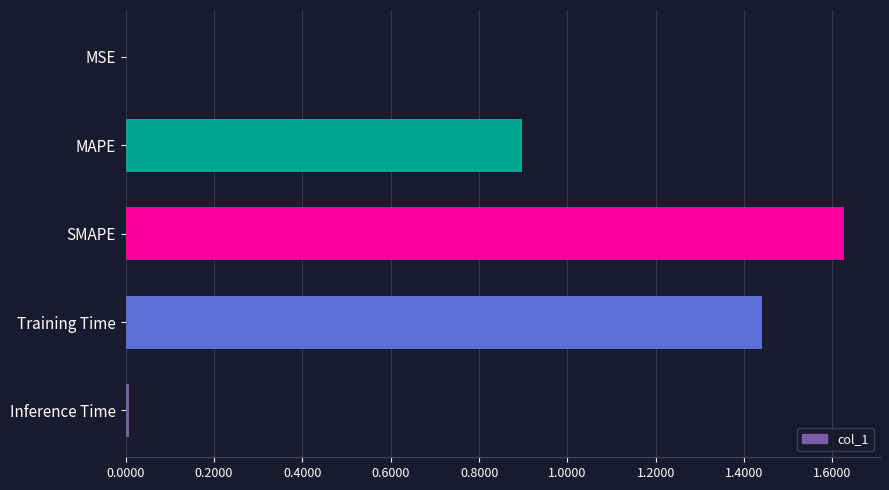

The value at MAPE is 1.3. True or false?

False